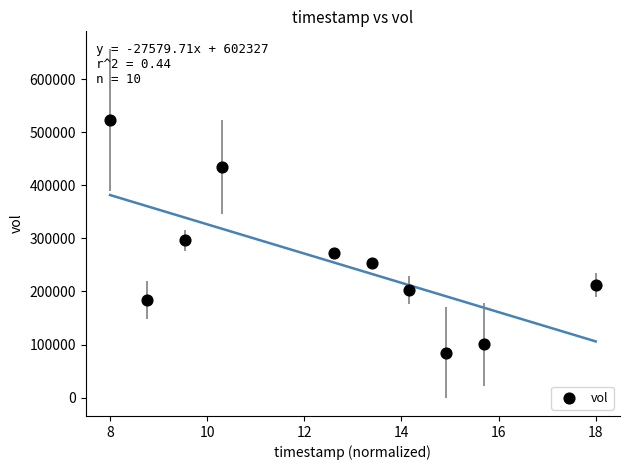

What Y value in the scatter plot is closest to 304000?

296300